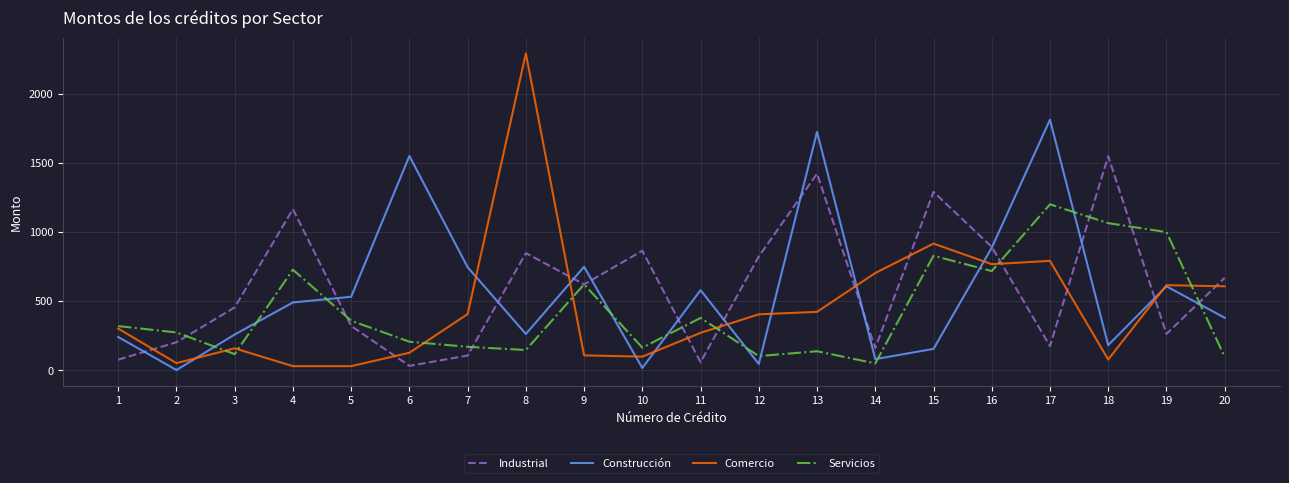

How many lines are shown in the chart?

4